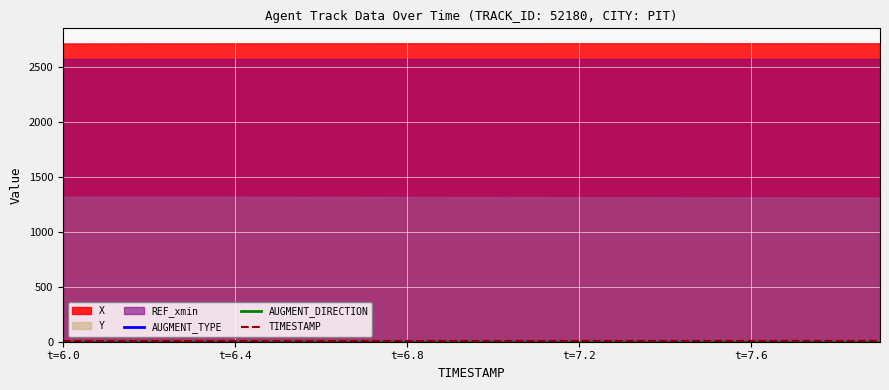

The value of TIMESTAMP at t=6.4 is 6.1. True or false?

True